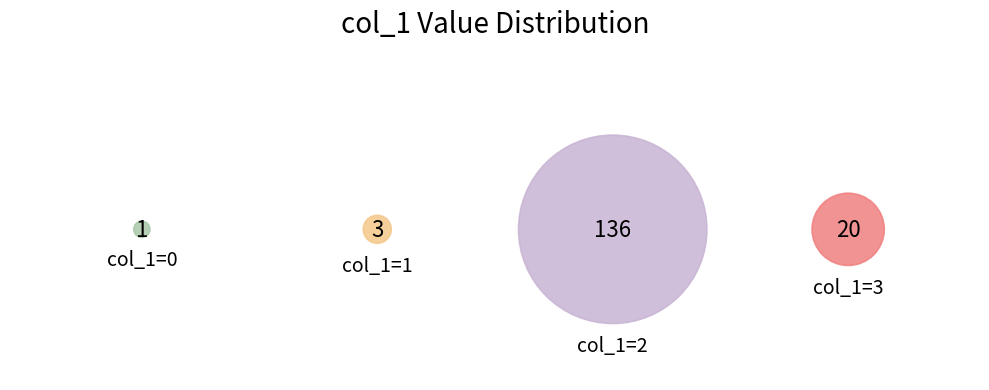

What percentage do 0 and 2 together represent?

85.6%